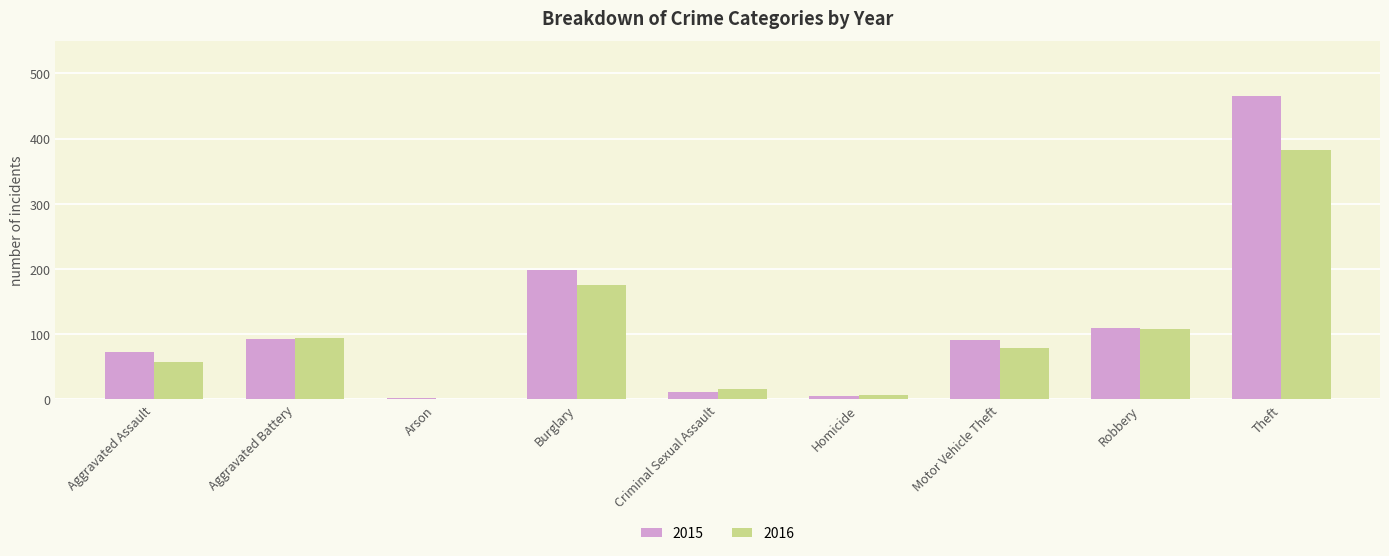

What is the sum of all 2016 values?

919